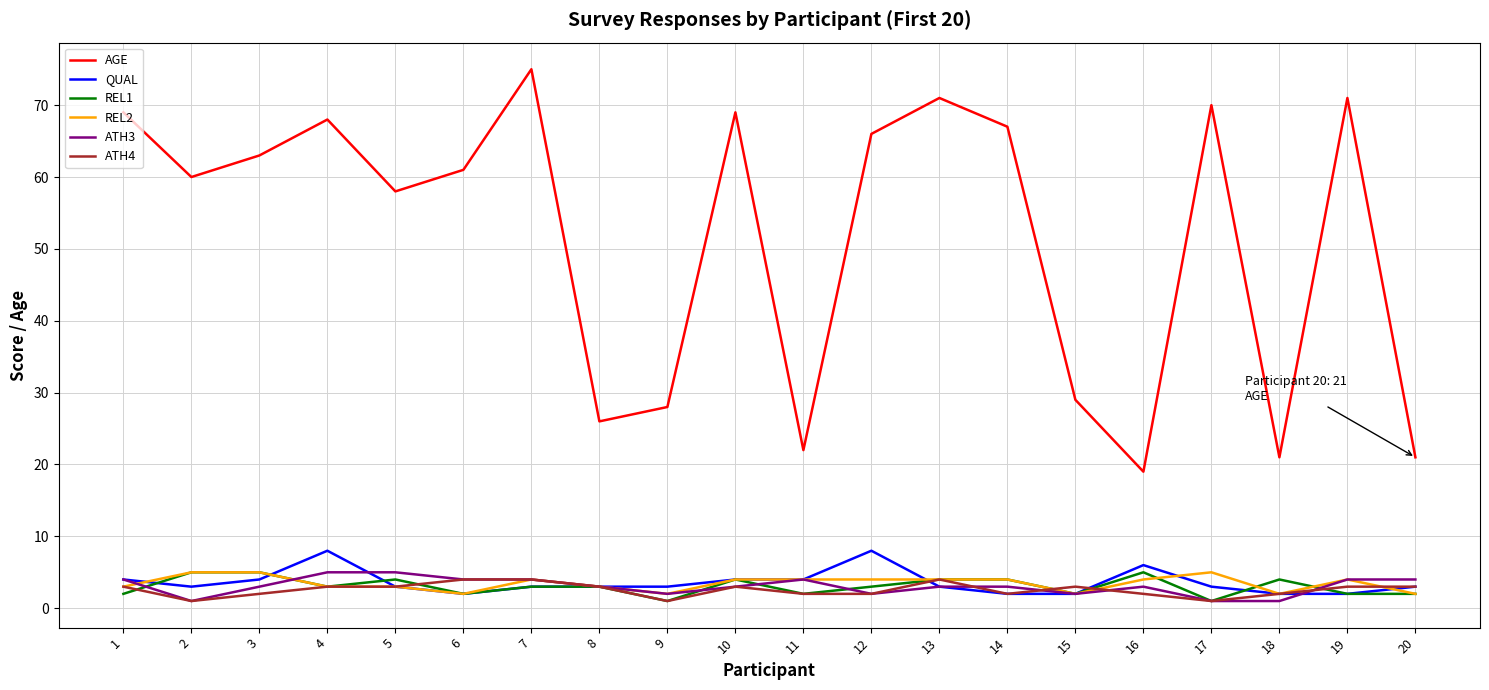

What is the average value of the REL1 series?

3